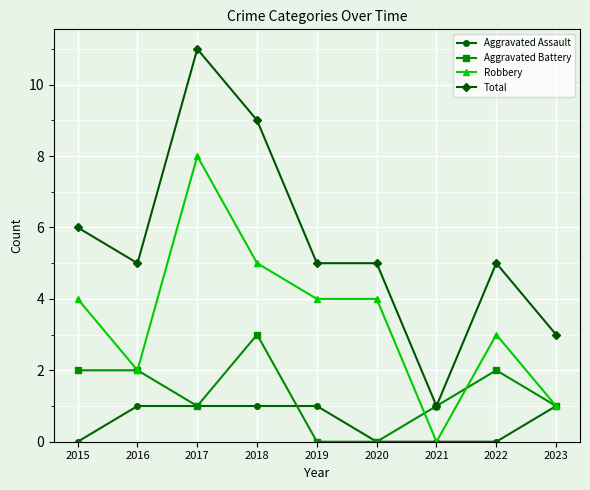

Reading right to left, what are all the values shown in this chart?

Aggravated Assault: 2023=1	2022=0	2021=0	2020=0	2019=1	2018=1	2017=1	2016=1	2015=0
Aggravated Battery: 2023=1	2022=2	2021=1	2020=0	2019=0	2018=3	2017=1	2016=2	2015=2
Robbery: 2023=1	2022=3	2021=0	2020=4	2019=4	2018=5	2017=8	2016=2	2015=4
Total: 2023=3	2022=5	2021=1	2020=5	2019=5	2018=9	2017=11	2016=5	2015=6